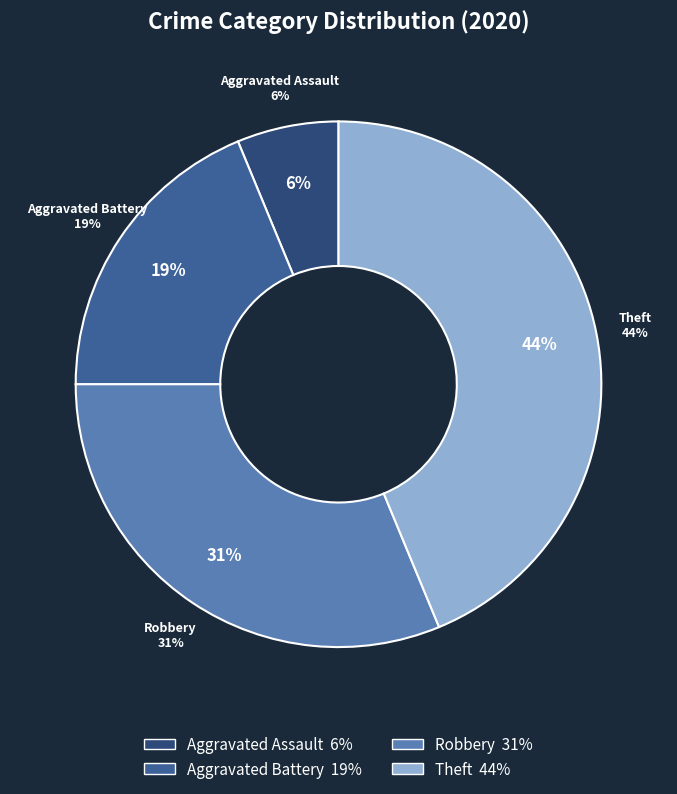

To the nearest percent, what is the average slice percentage?

25%